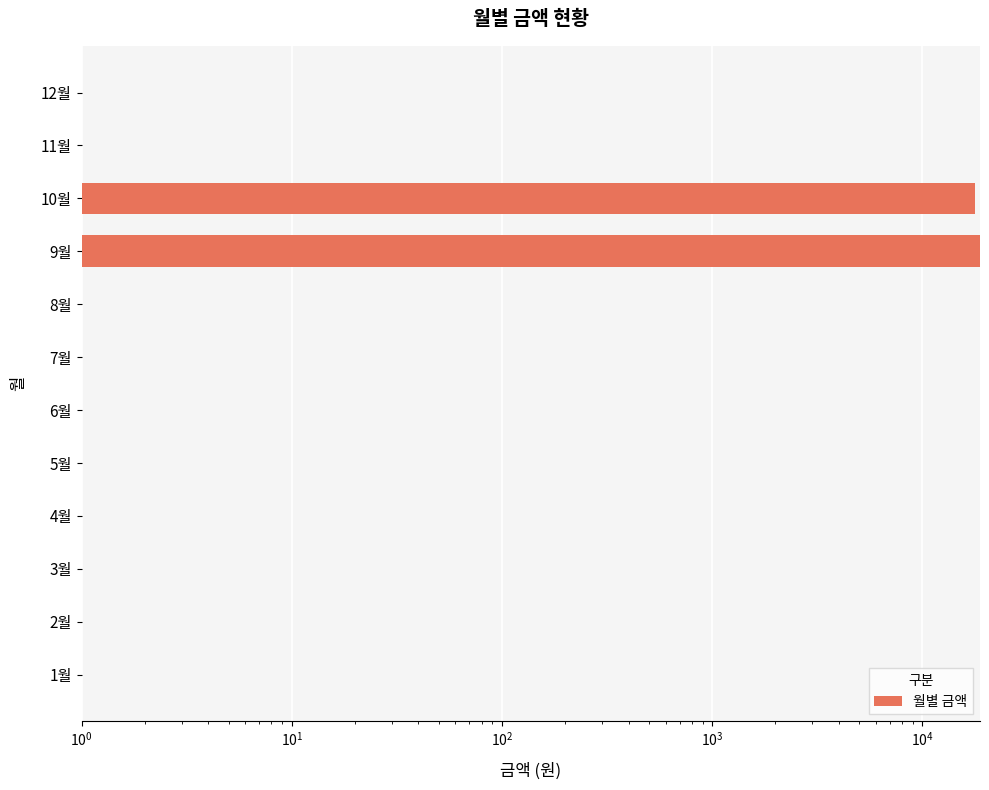

What is the difference between the maximum and minimum values?

18740